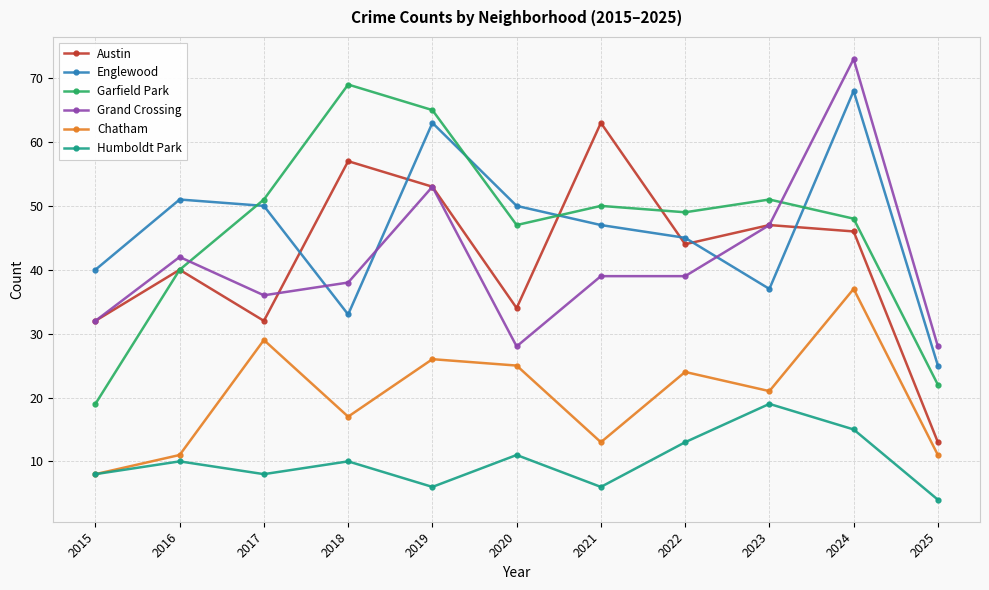

What is the maximum value shown in the chart?

73